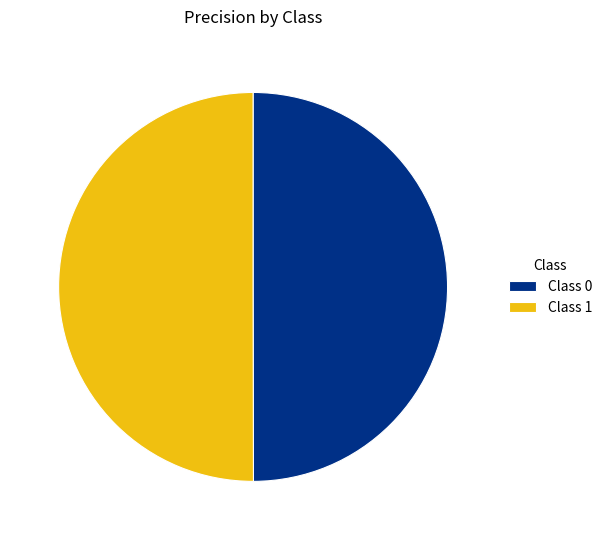

Combined, do Class 0 and Class 1 account for over 50%?

Yes